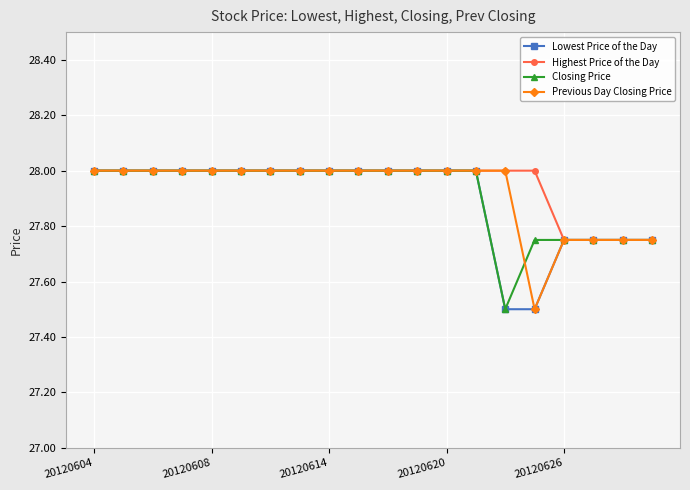

What is the minimum value shown in the chart?

27.5